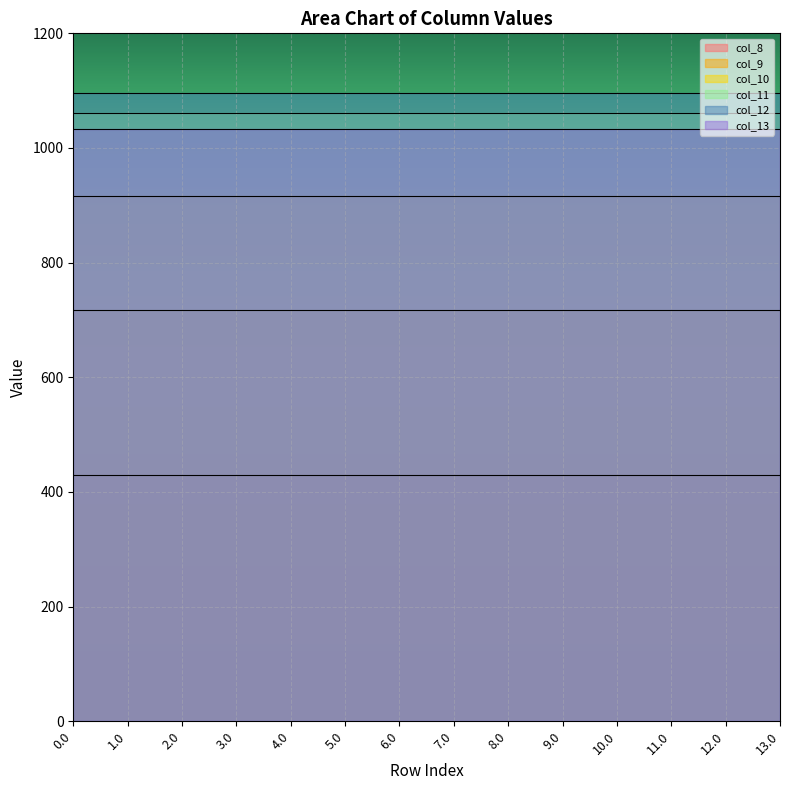

Which series has the largest total across all categories?

col_12